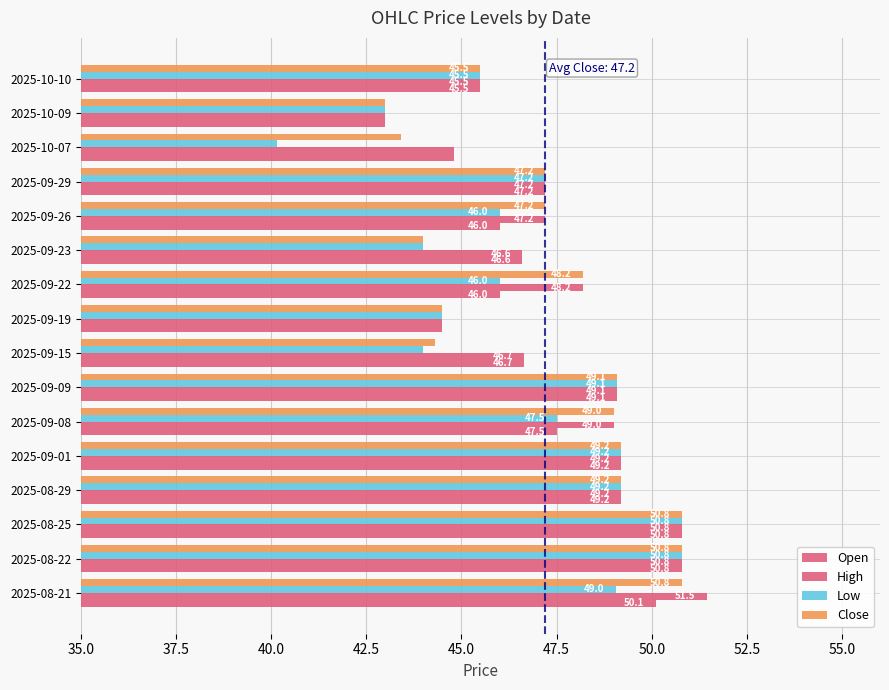

Count the number of data series in this chart.

4